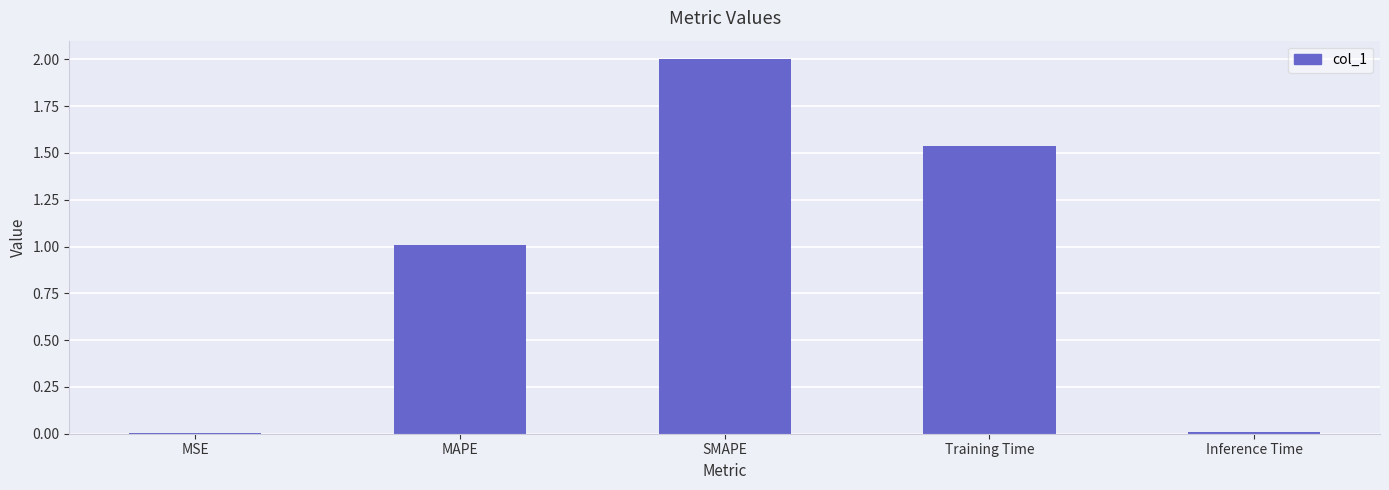

True or false: the data shows 0.0 at Inference Time.

True